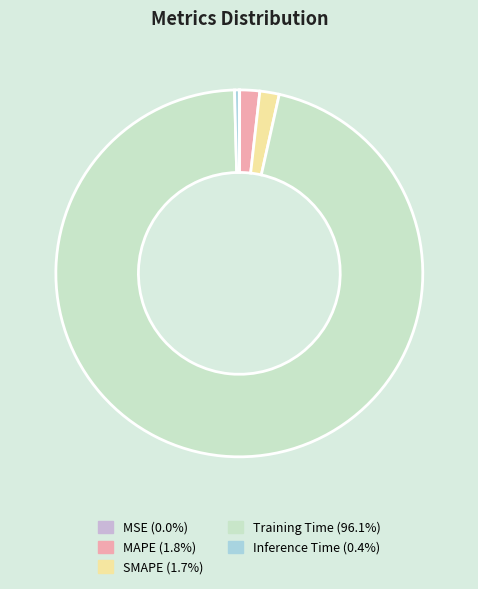

Is Training Time the majority of the pie?

Yes